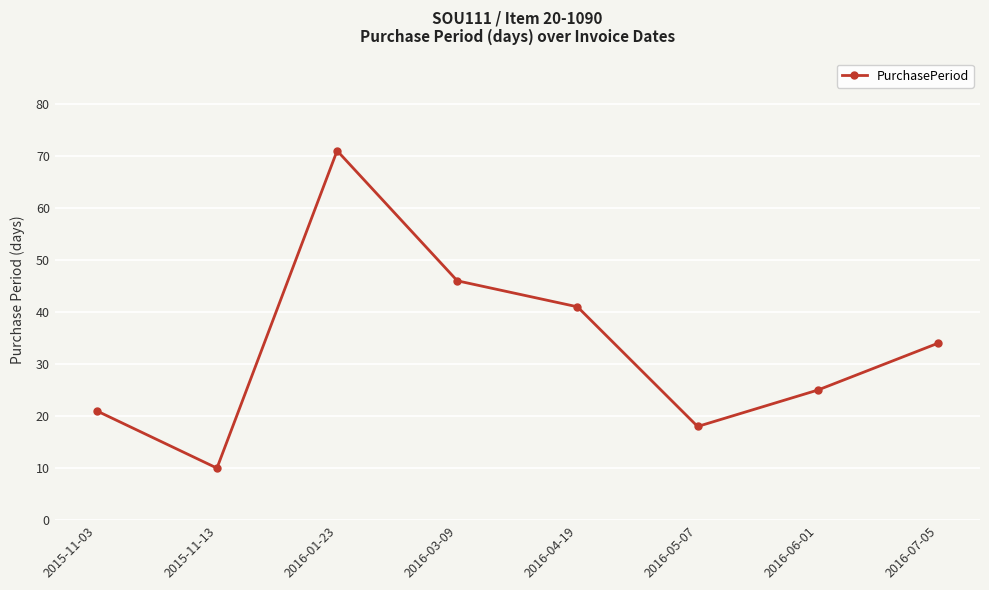

At which label does the data first exceed 34?

2016-01-23